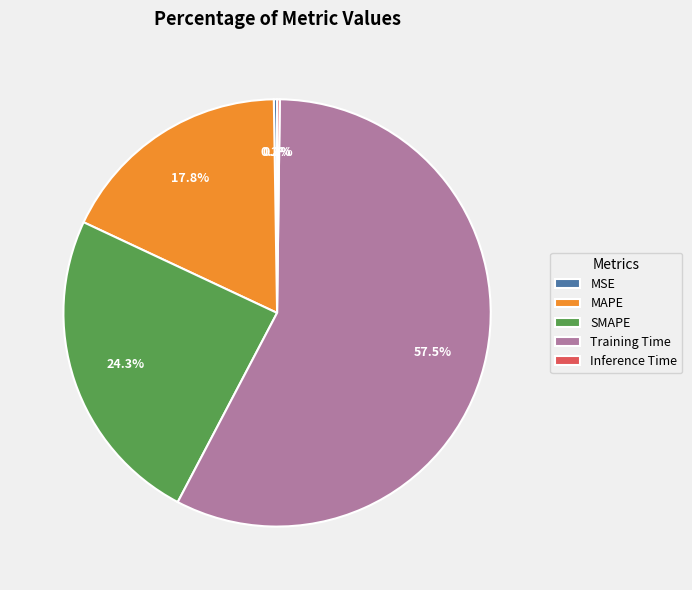

Is SMAPE the majority of the pie?

No